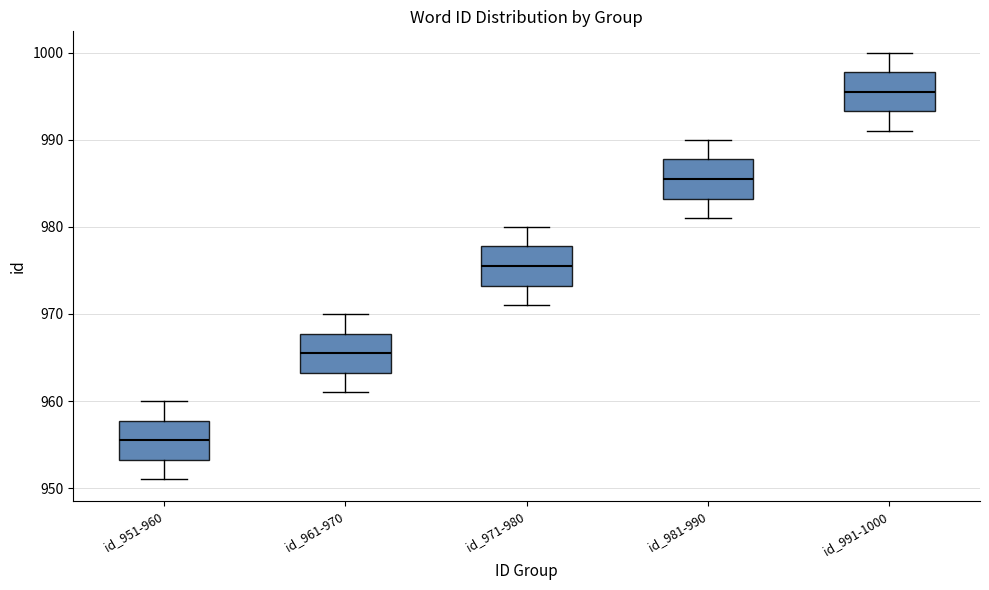

Reading left to right, transcribe this box plot: for each box, give where its median line is, the range the box spans, and where its two whiskers end, as read against the y-axis. The values are not printed on the chart, so give them approximately, as read against the axis.

id_951-960: median 956, box 953 to 958, whiskers 951 to 960
id_961-970: median 966, box 963 to 968, whiskers 961 to 970
id_971-980: median 976, box 973 to 978, whiskers 971 to 980
id_981-990: median 986, box 983 to 988, whiskers 981 to 990
id_991-1000: median 996, box 993 to 998, whiskers 991 to 1000